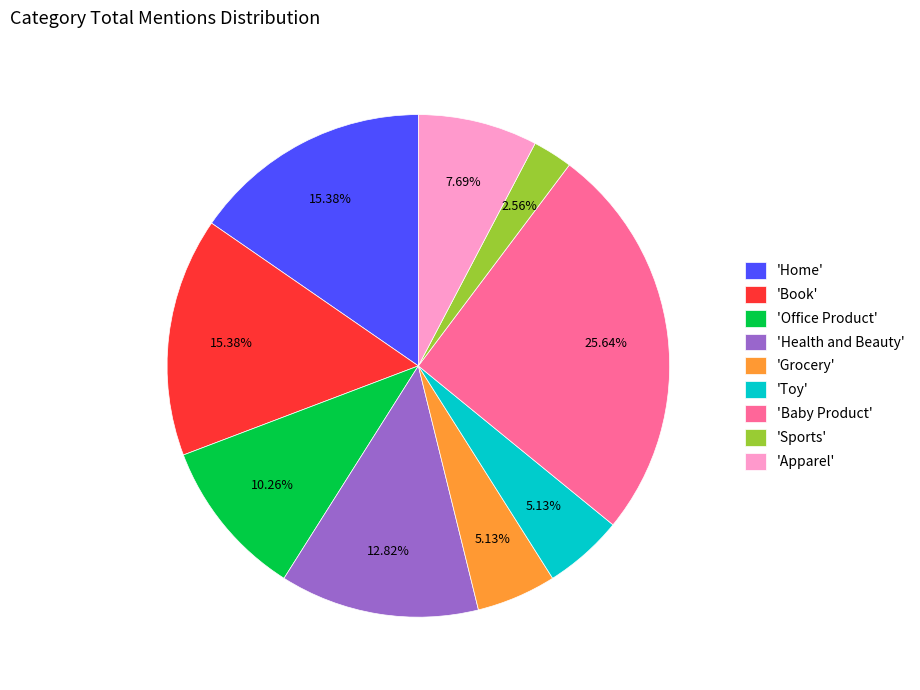

Between 'Office Product' and 'Baby Product', which is larger?

'Baby Product'